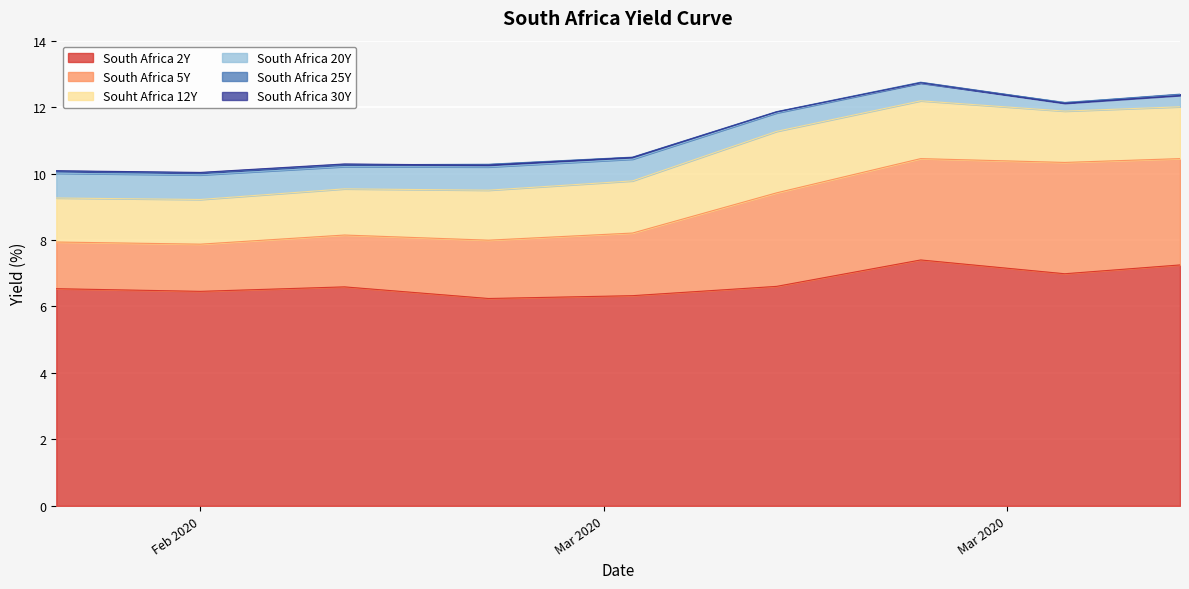

How many lines are shown in the chart?

6